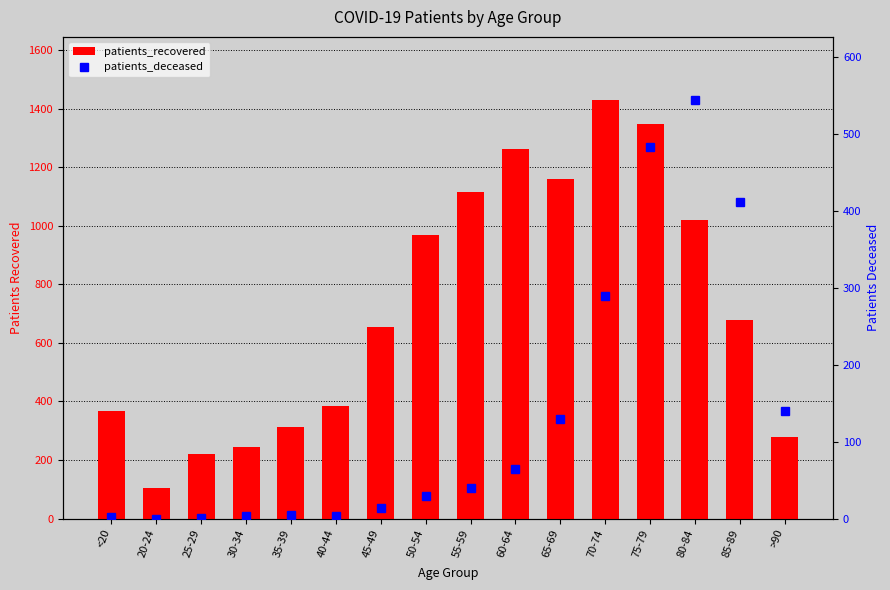

Which label corresponds to the largest value in the chart?

70-74